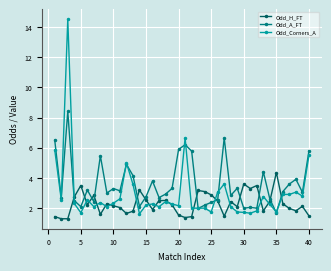

What is the minimum value for Odd_A_FT?

1.7